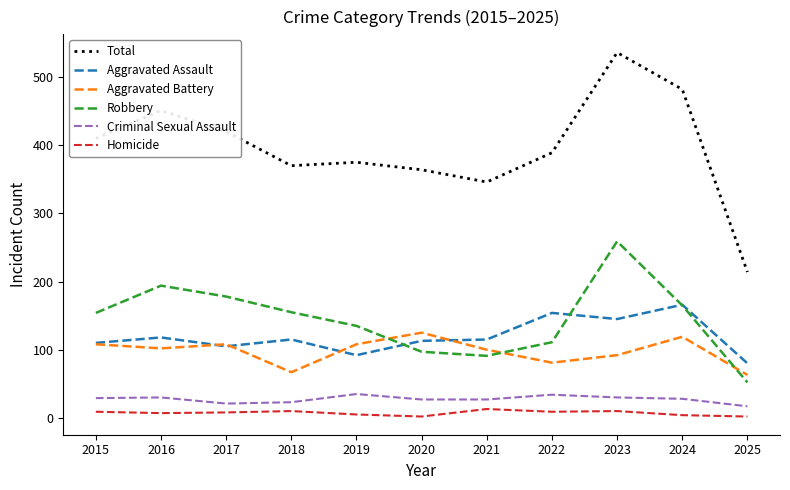

Which series changed the most between 2017 and 2021?

Robbery